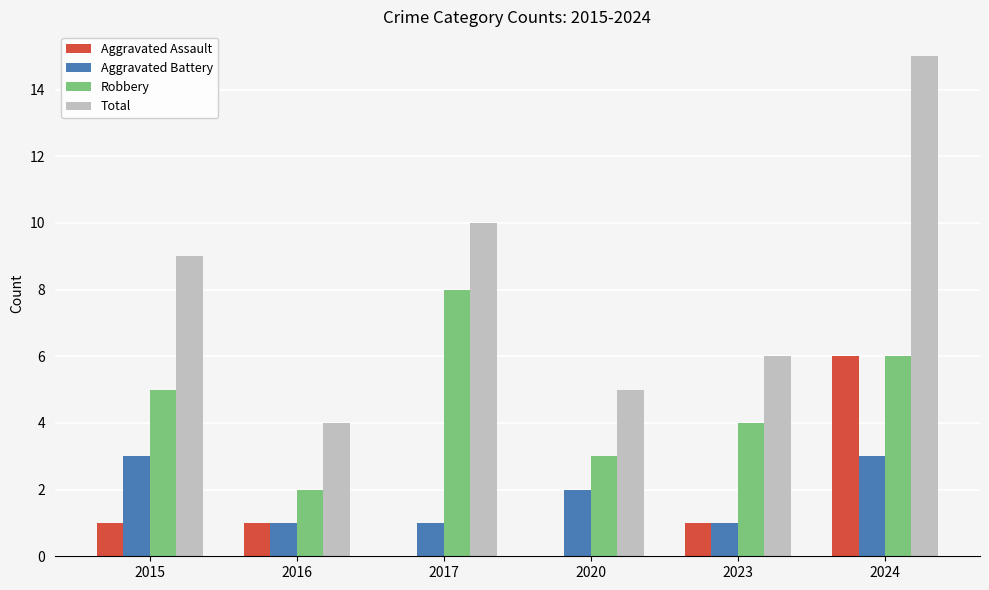

What are all the series names shown in the legend?

Aggravated Assault, Aggravated Battery, Robbery, Total